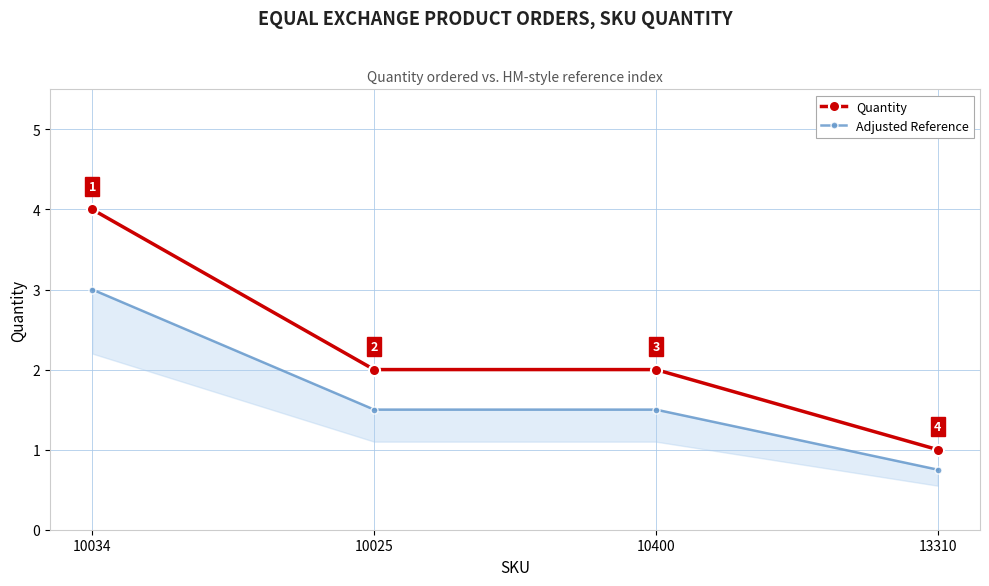

At 13310, list the series in order from smallest to largest.

Adjusted Reference, Quantity